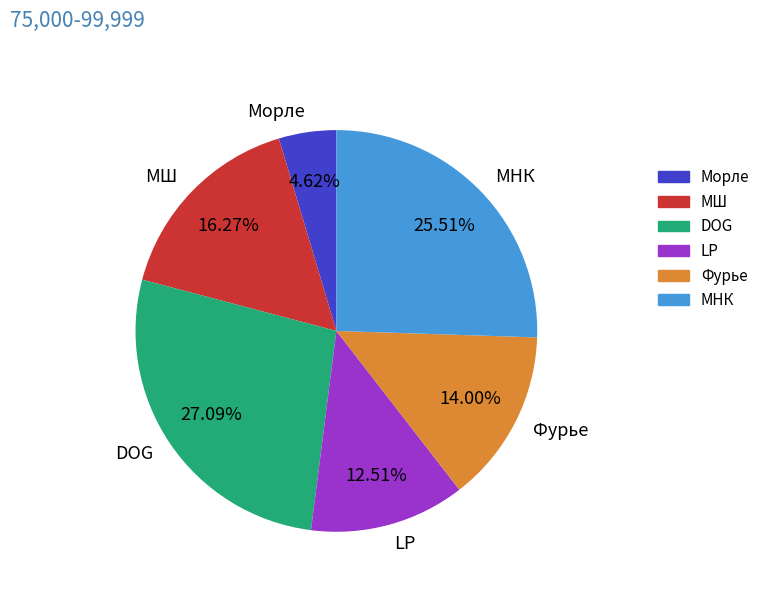

To the nearest percent, what is the difference between the DOG and Морле slice percentages?

22%